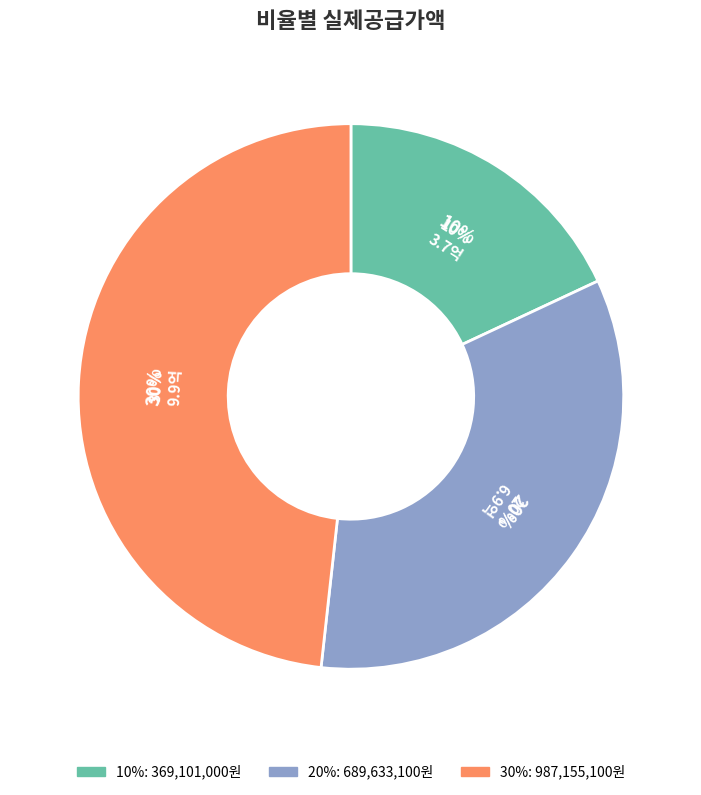

What is the change in value from 10% to 20%?

+320532100